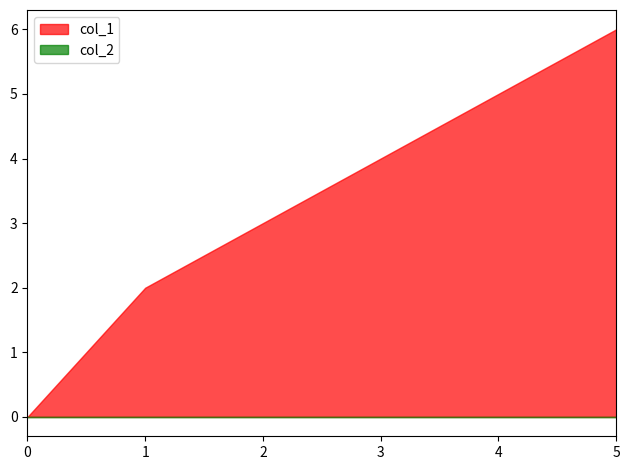

True or false: col_1 and col_2 cross at least once.

False